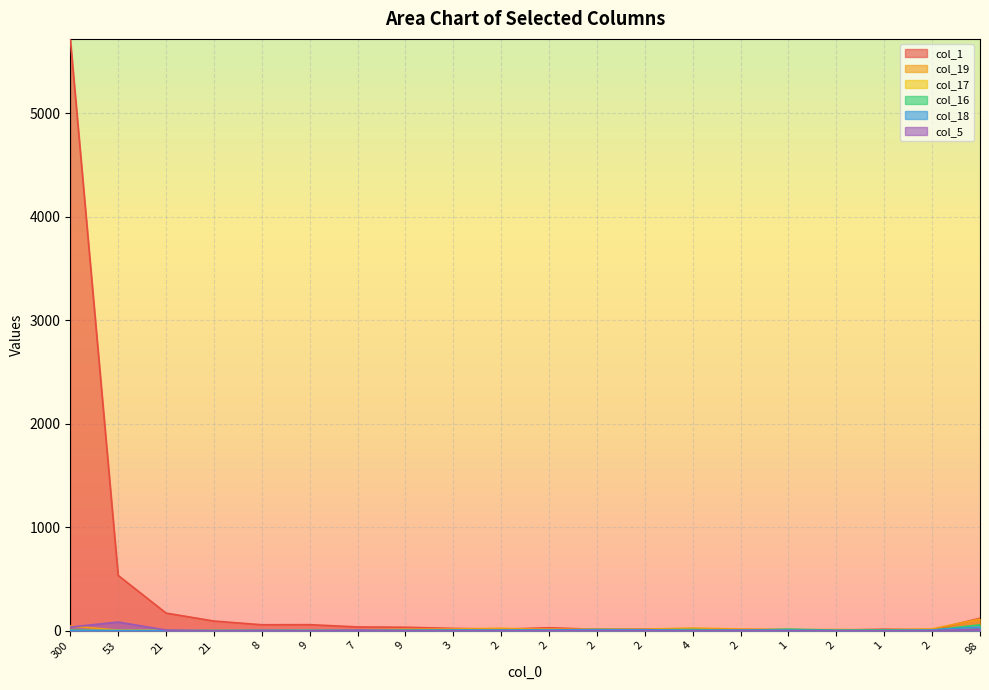

The value of col_17 at 21 is 1. True or false?

False